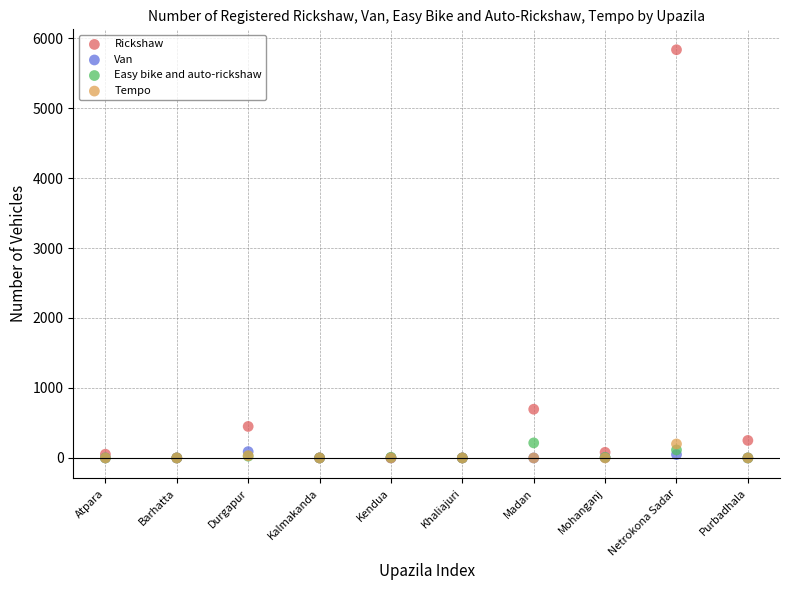

Which series has the widest spread of Y values?

Rickshaw